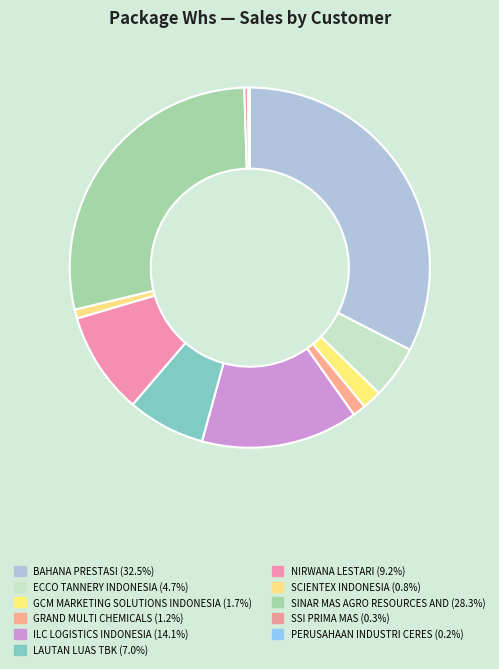

What is the largest slice in the pie chart?

BAHANA PRESTASI